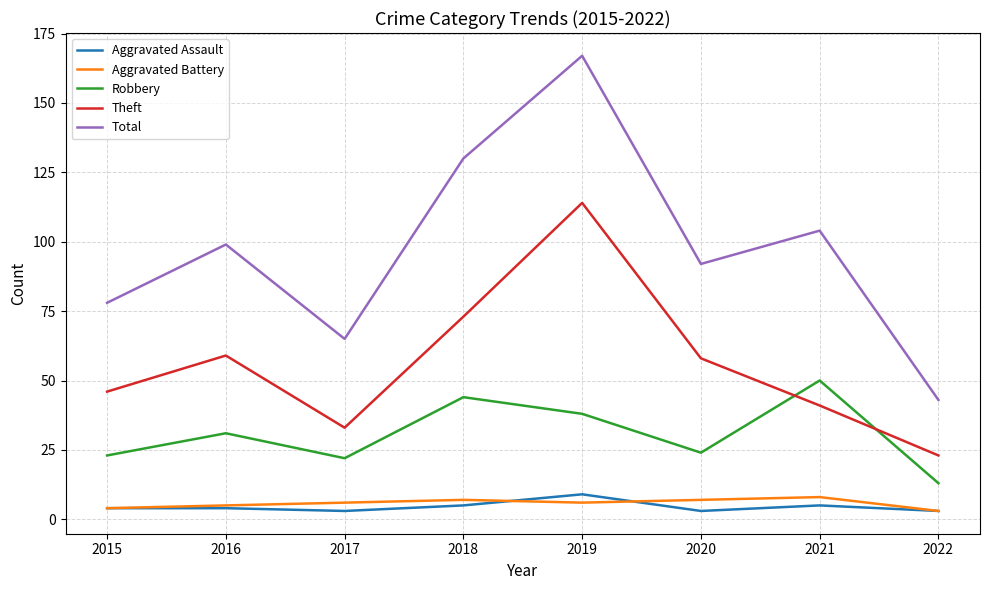

Reading left to right, extract all data points from this chart.

Aggravated Assault: 4	4	3	5	9	3	5	3
Aggravated Battery: 4	5	6	7	6	7	8	3
Robbery: 23	31	22	44	38	24	50	13
Theft: 46	59	33	73	114	58	41	23
Total: 78	99	65	130	167	92	104	43